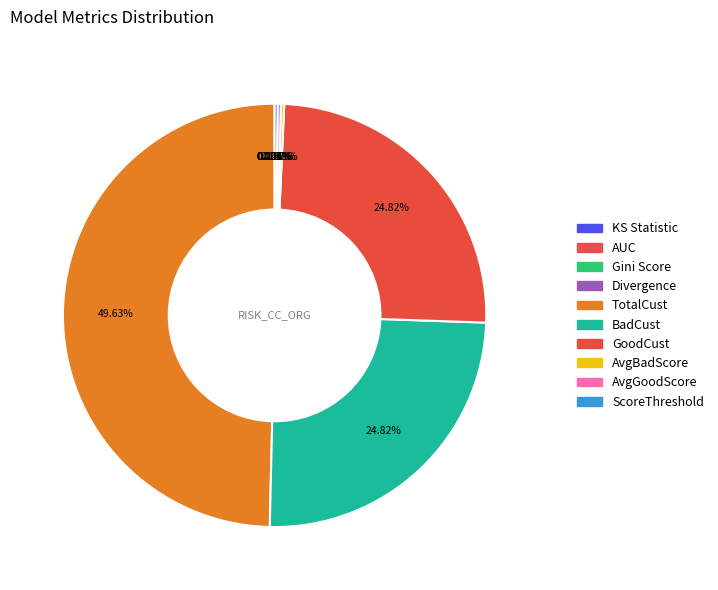

Which category has the biggest portion of the pie?

TotalCust